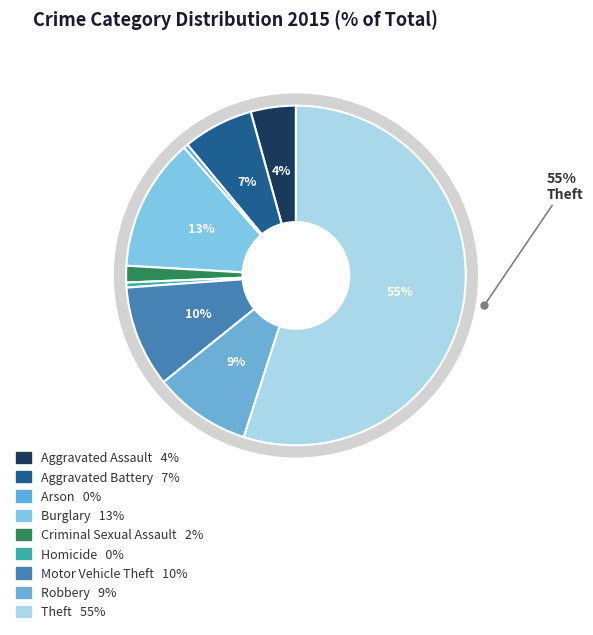

To the nearest percent, what percentage of the pie is Motor Vehicle Theft?

10%